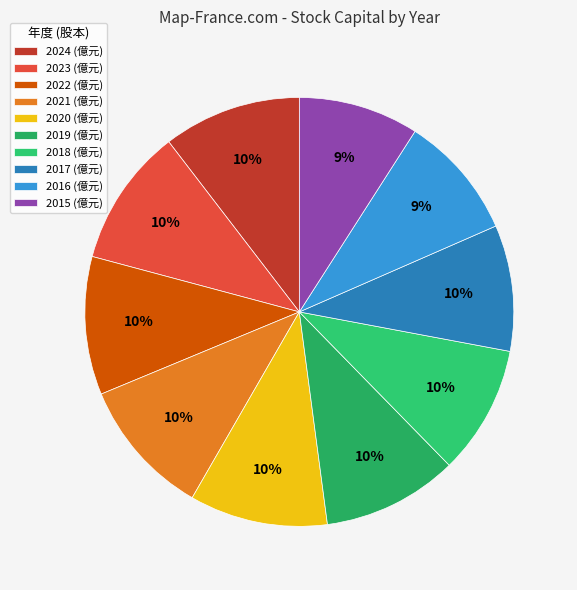

Does 2019 account for over 50% of the chart?

No